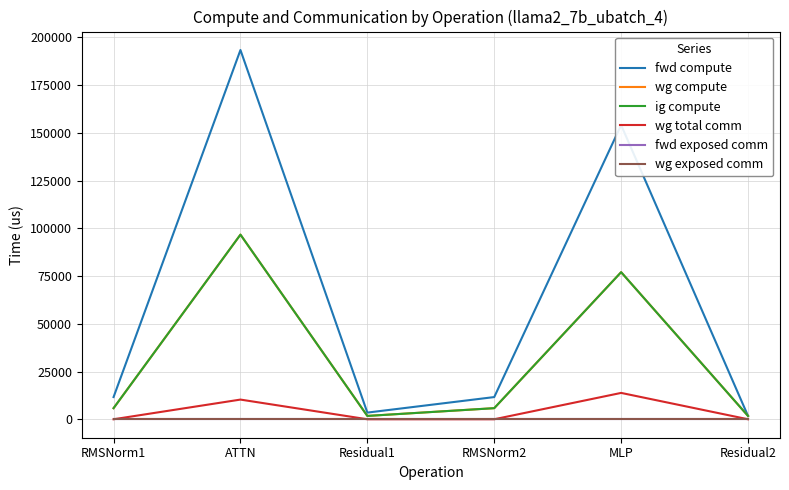

Reading right to left, what are all the values shown in this chart?

fwd compute: Residual2=1744.4	MLP=154077.1	RMSNorm2=11621.4	Residual1=3488.7	ATTN=193395.3	RMSNorm1=11621.4
wg compute: Residual2=1744.4	MLP=77038.6	RMSNorm2=5810.7	Residual1=1744.4	ATTN=96697.7	RMSNorm1=5810.7
ig compute: Residual2=1744.4	MLP=77038.6	RMSNorm2=5810.7	Residual1=1744.4	ATTN=96697.7	RMSNorm1=5810.7
wg total comm: Residual2=0.0	MLP=13800.3	RMSNorm2=0.0	Residual1=0.0	ATTN=10306.8	RMSNorm1=0.0
fwd exposed comm: Residual2=0.0	MLP=0.0	RMSNorm2=0.0	Residual1=0.0	ATTN=0.0	RMSNorm1=0.0
wg exposed comm: Residual2=0.0	MLP=0.0	RMSNorm2=0.0	Residual1=0.0	ATTN=0.0	RMSNorm1=0.0